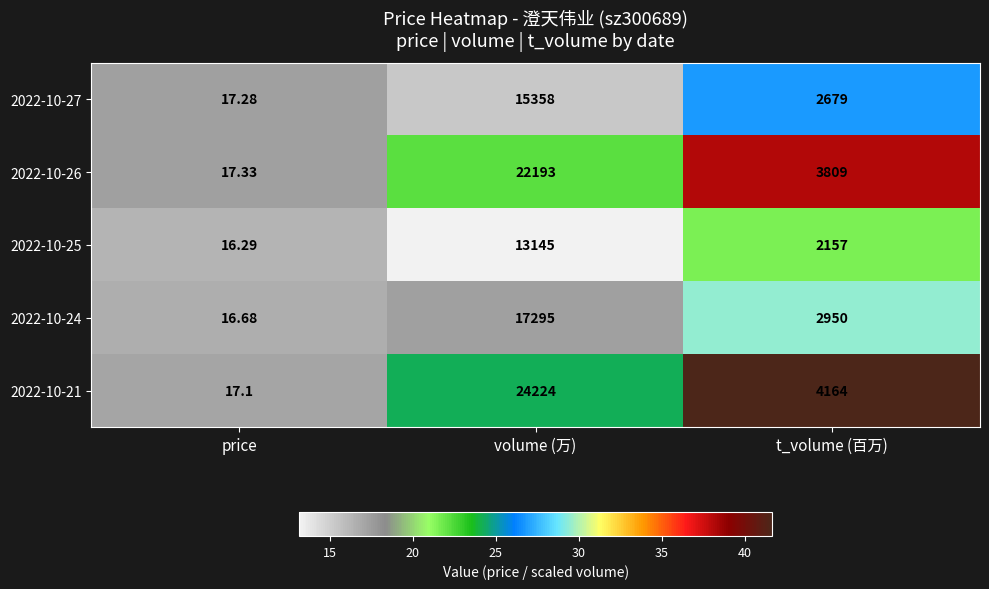

At which label does 2022-10-26 first exceed 3809?

volume (万)